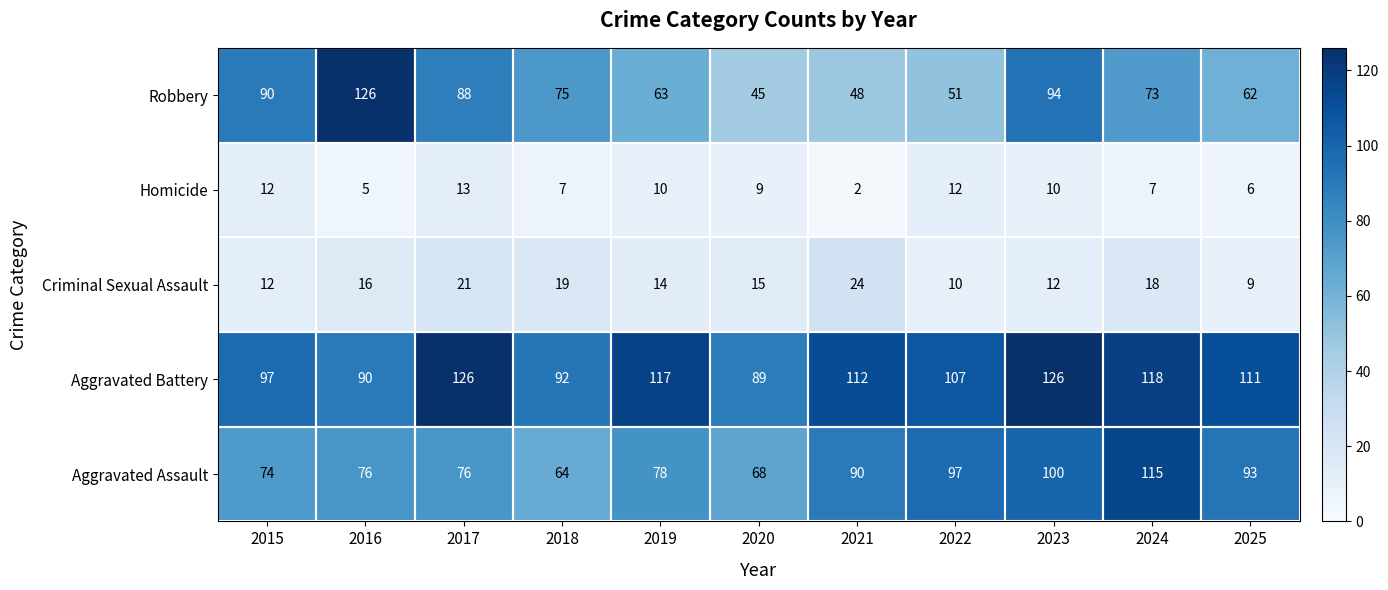

At which label does Aggravated Assault reach its peak?

2024